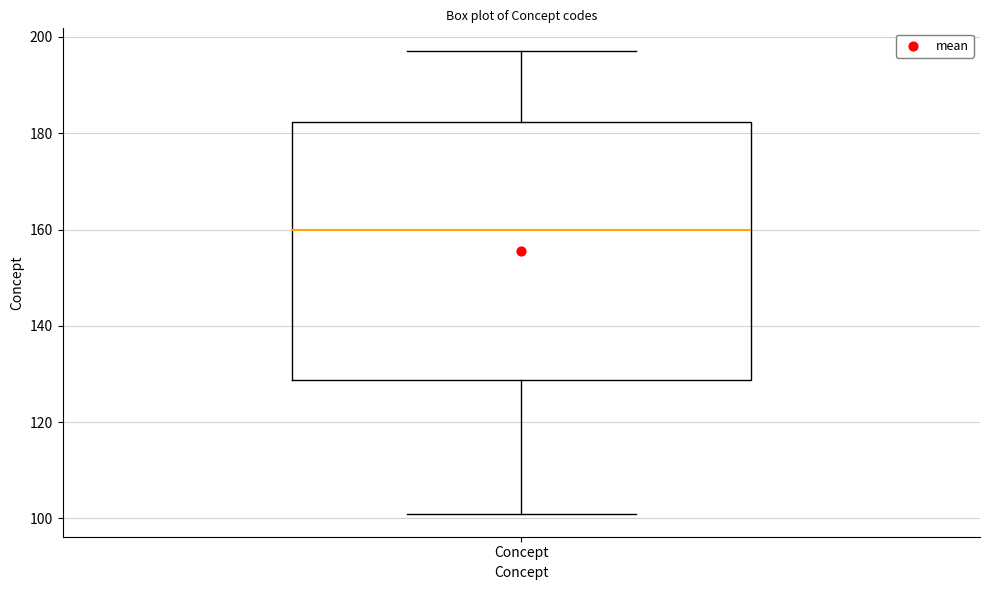

Where does the upper whisker of the box for Concept end on the y-axis? The values are not printed on the chart, so give them approximately, as read against the axis.

198